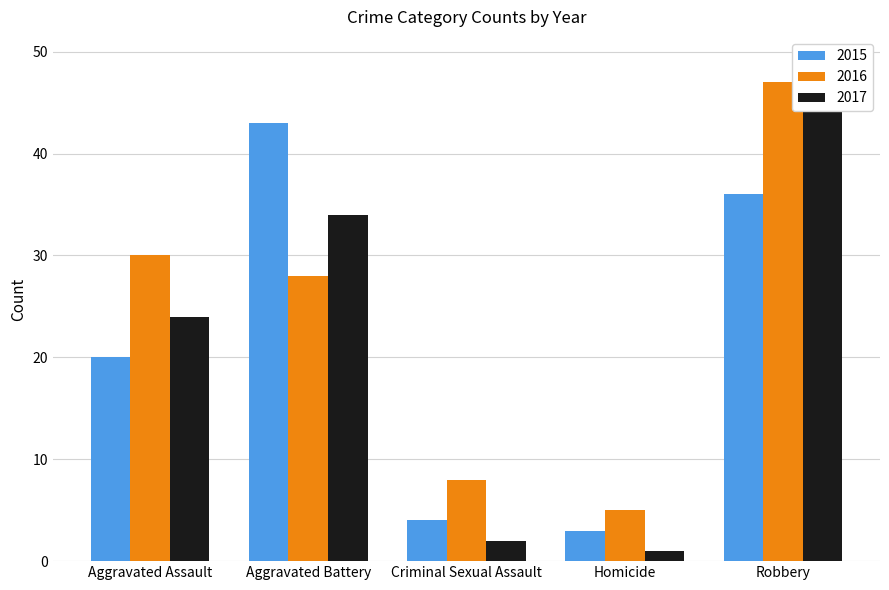

At which category does the chart reach its minimum across all series?

Homicide